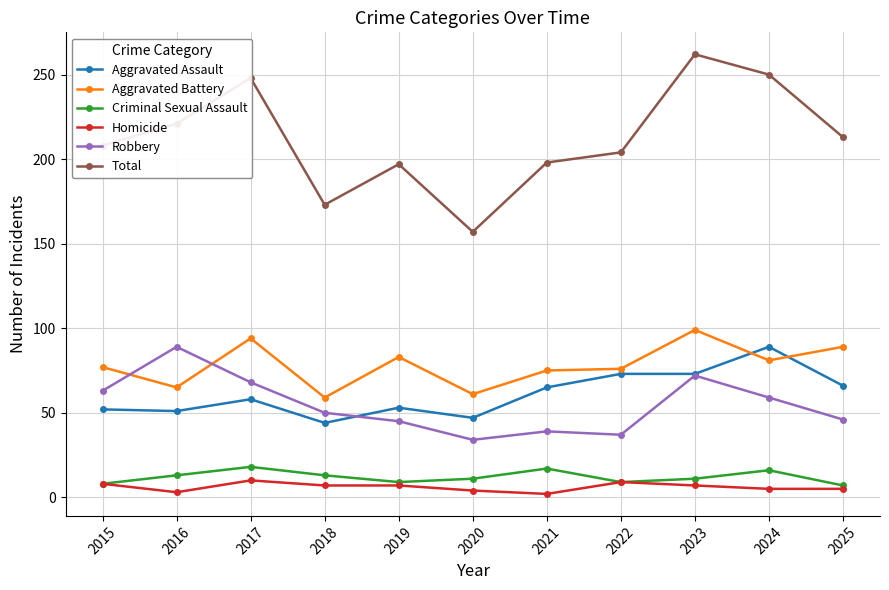

Is it true that Robbery equals 73 at 2025?

False